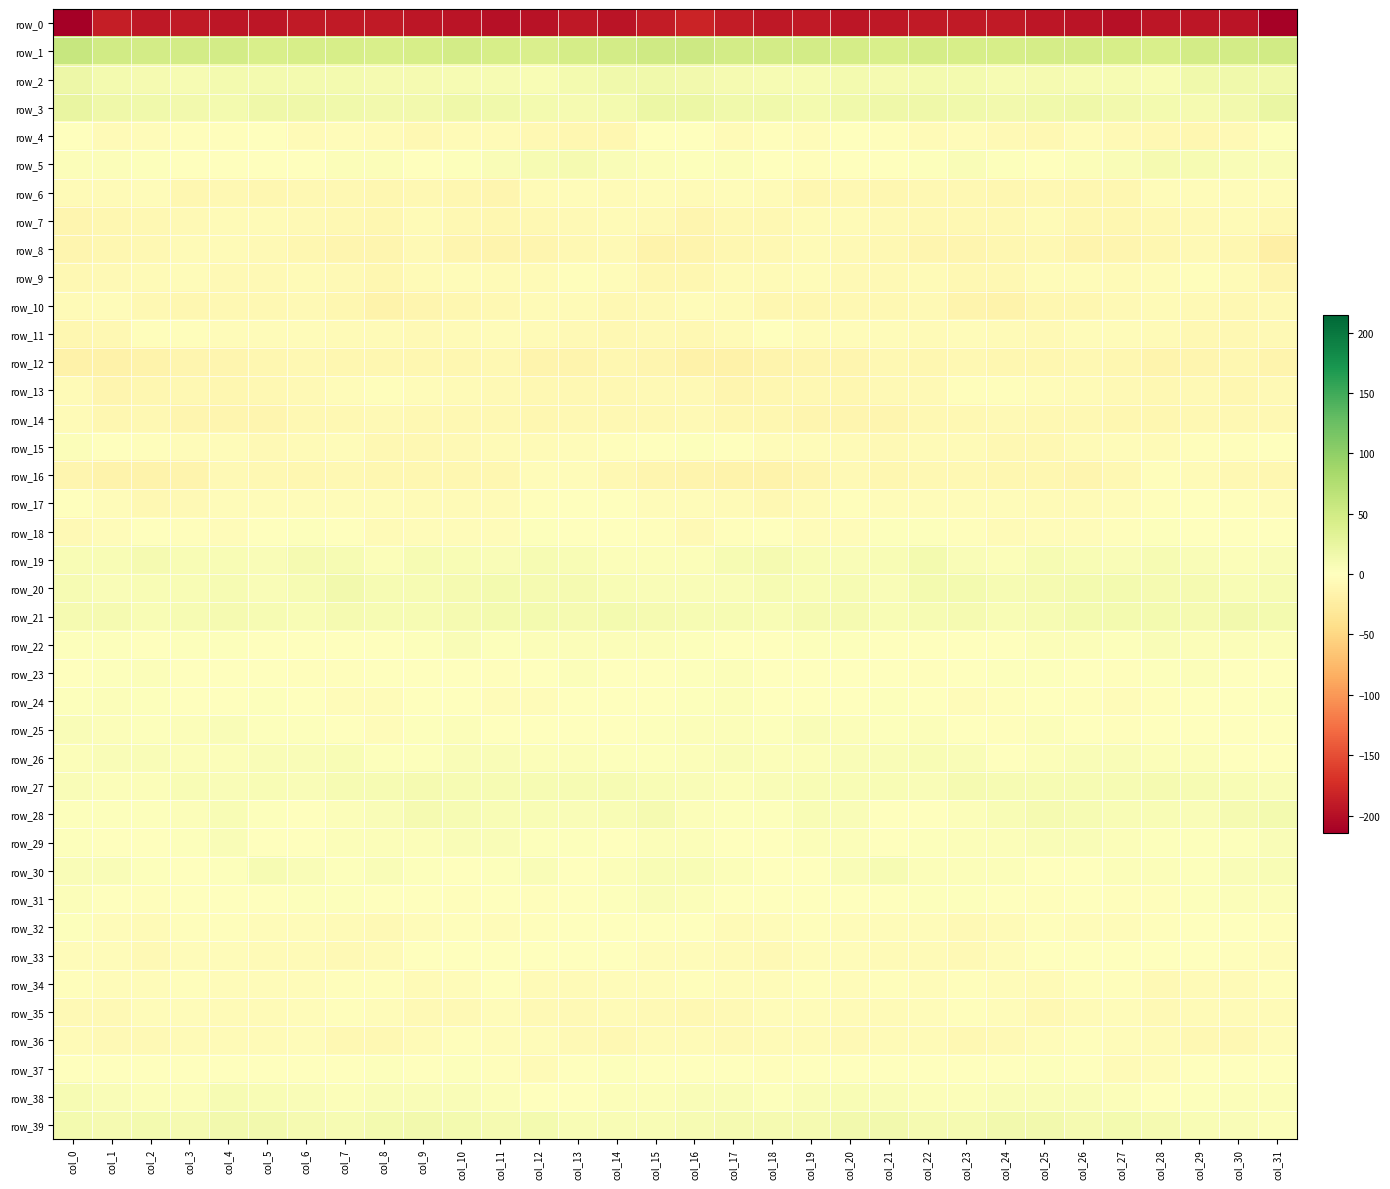

What is the greatest value displayed?

57.8